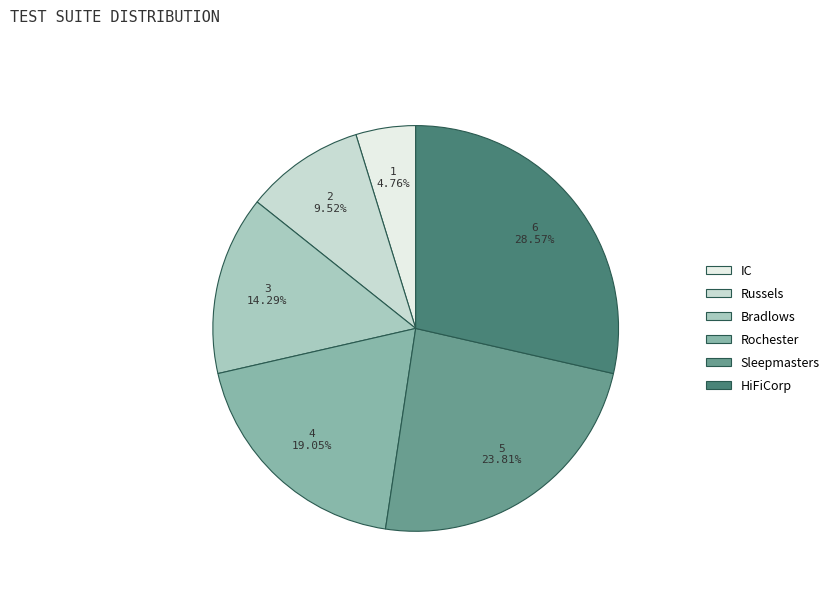

What is the smallest slice in the pie chart?

IC